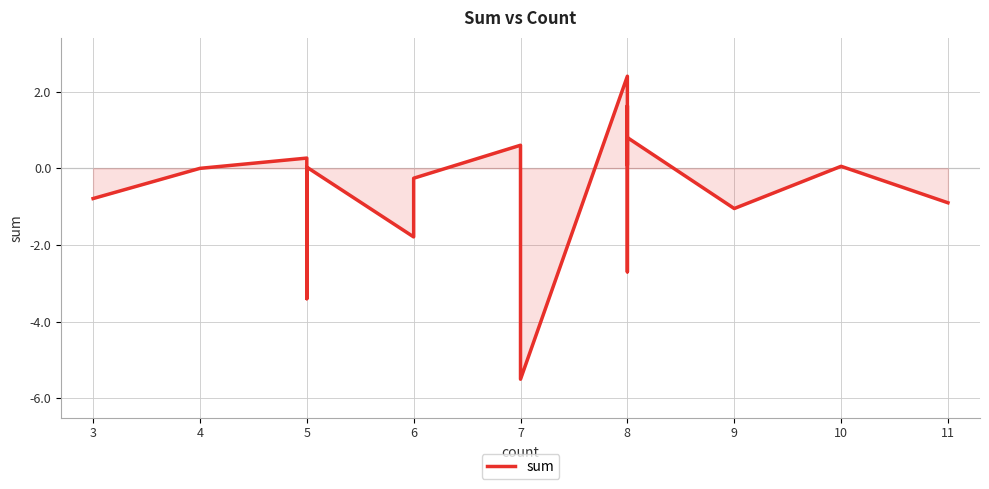

True or false: there are more than 1 points higher than both neighbors.

True